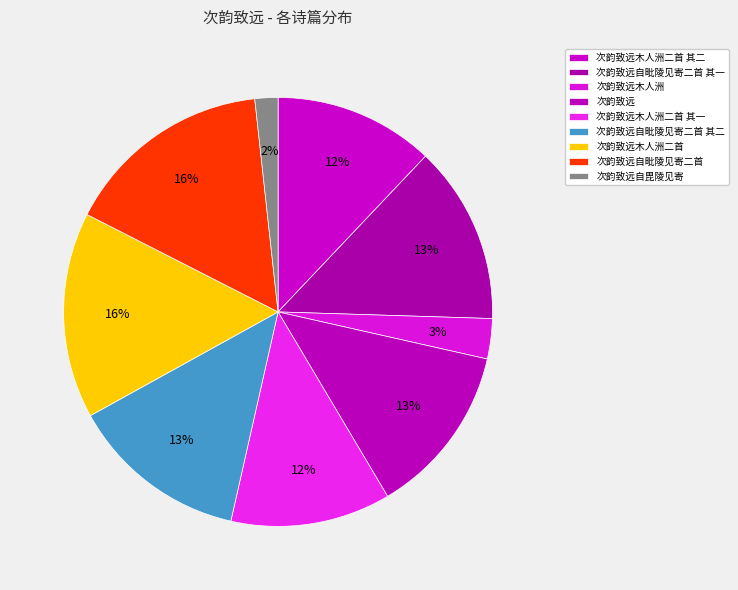

How many slices are in this pie chart?

9